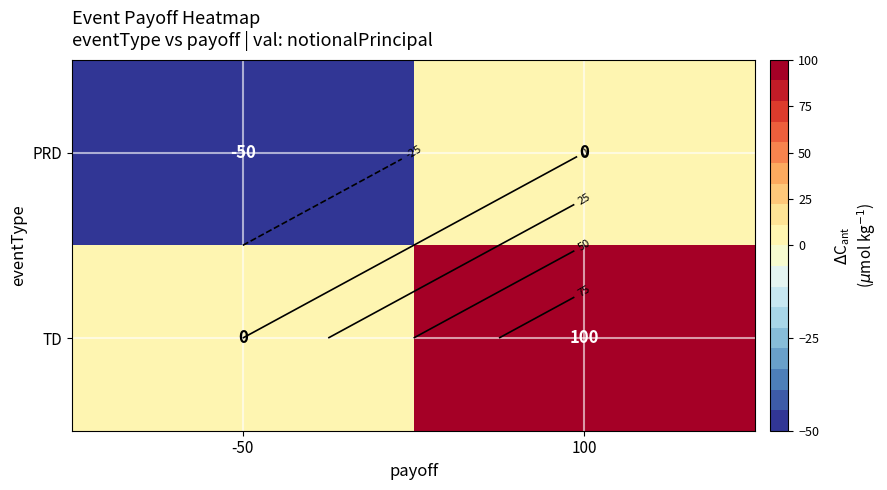

How many distinct data groups are displayed?

2